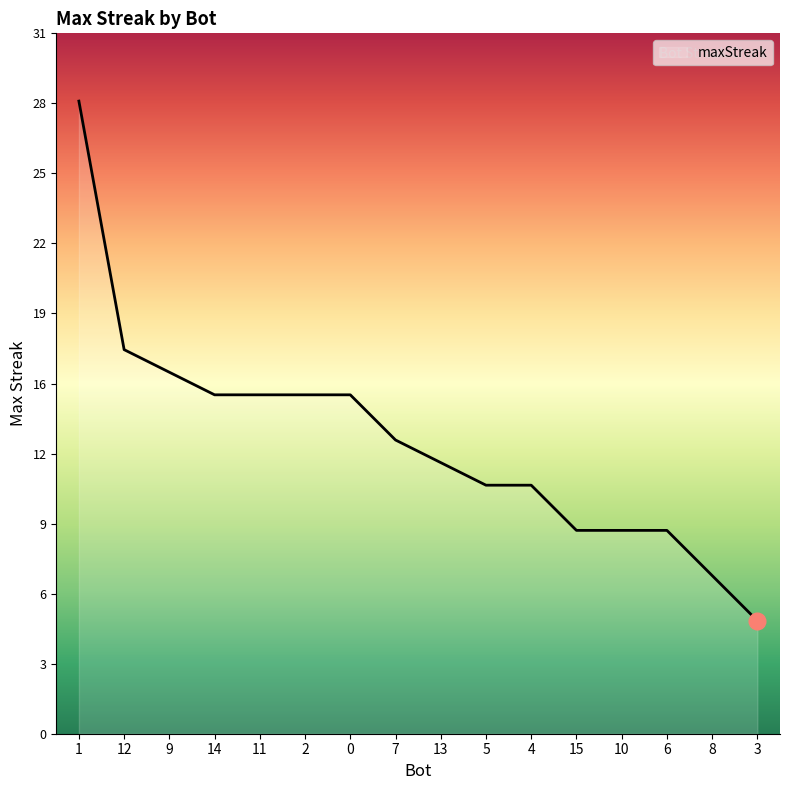

How many data points are less than 13?

8